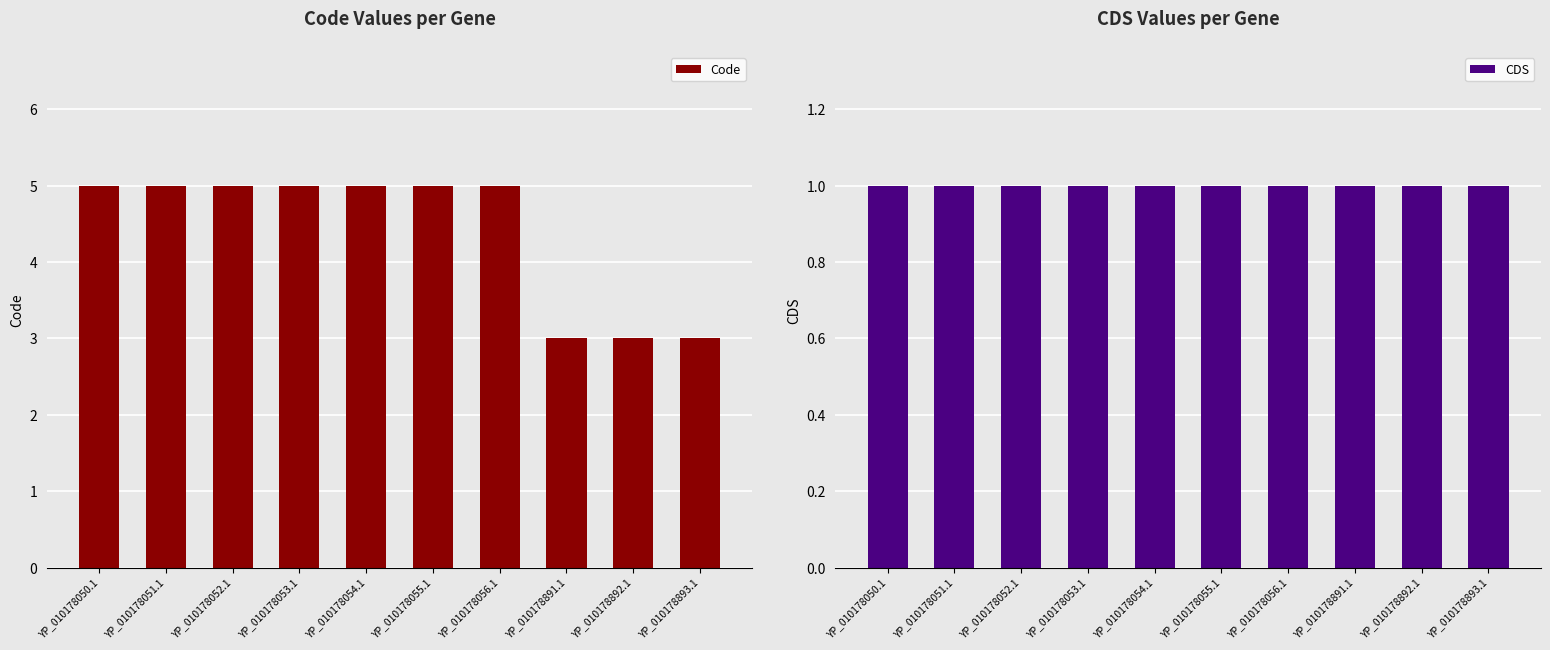

How many series are shown in this chart?

2